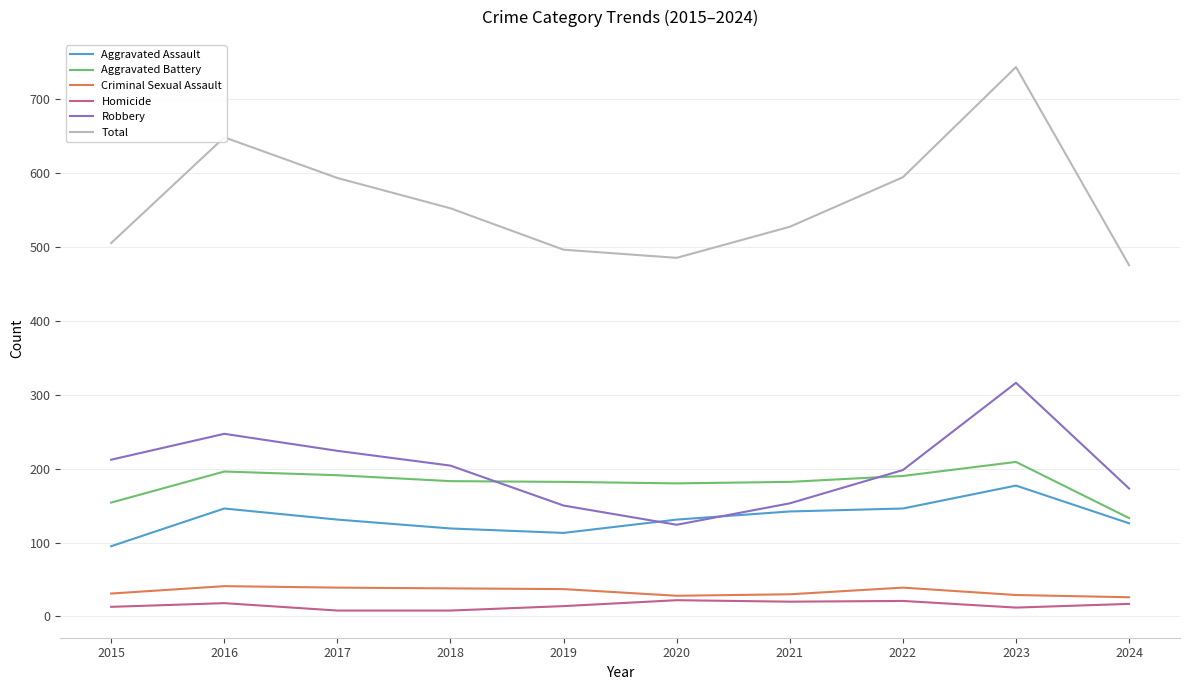

Which series has the largest range (max minus min)?

Total